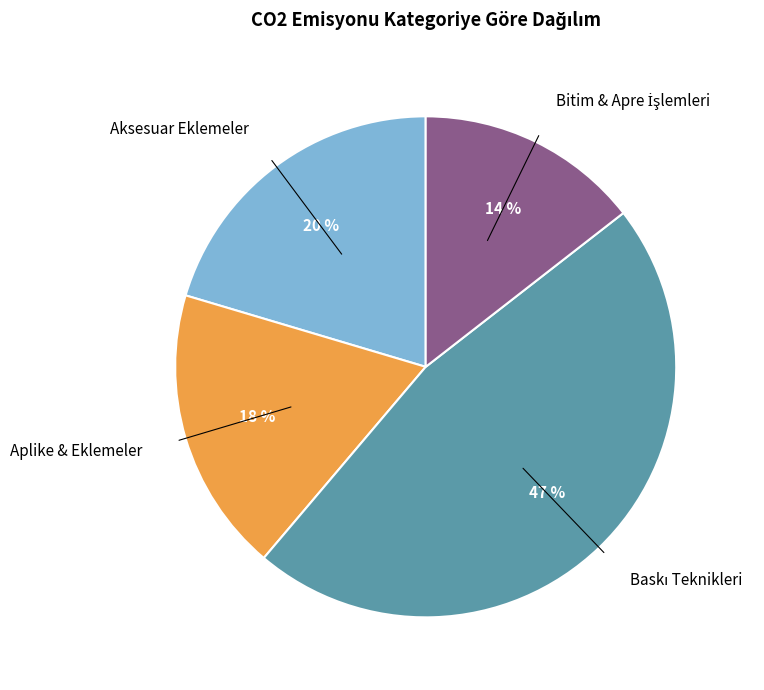

To the nearest percent, what is the difference between the Aplike & Eklemeler and Aksesuar Eklemeler slice percentages?

2%